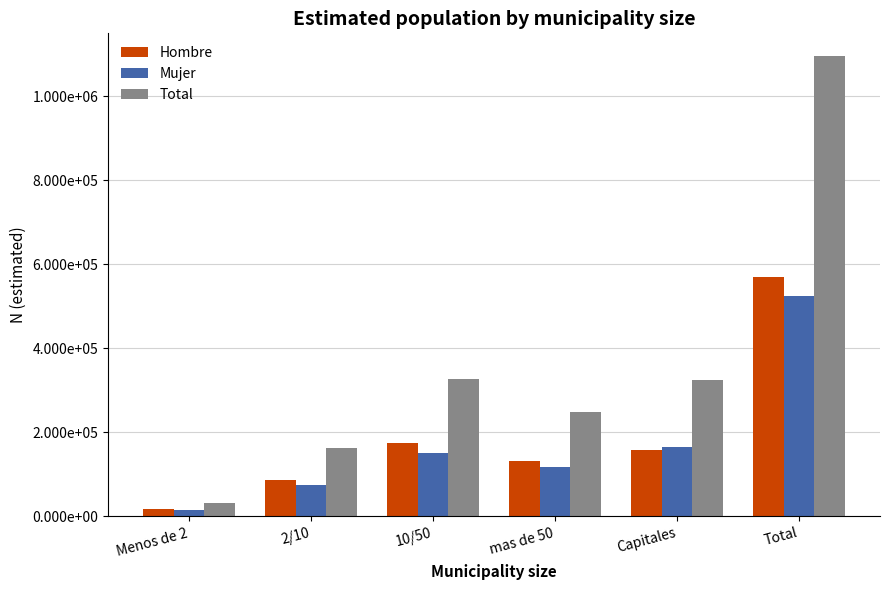

Are the bars horizontal?

No